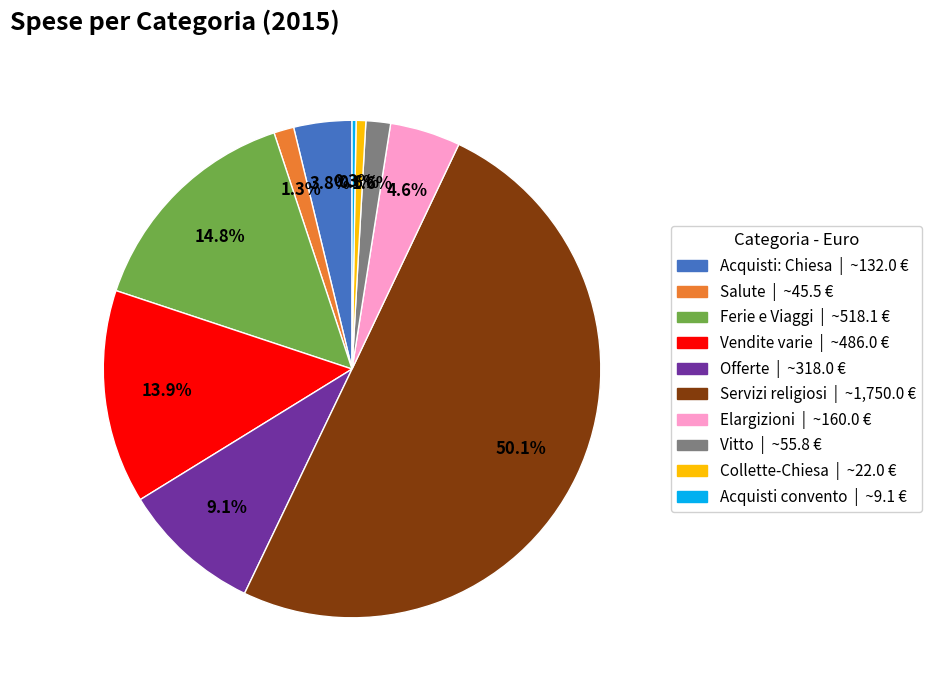

To the nearest percent, what percentage of the pie is Vendite varie?

14%